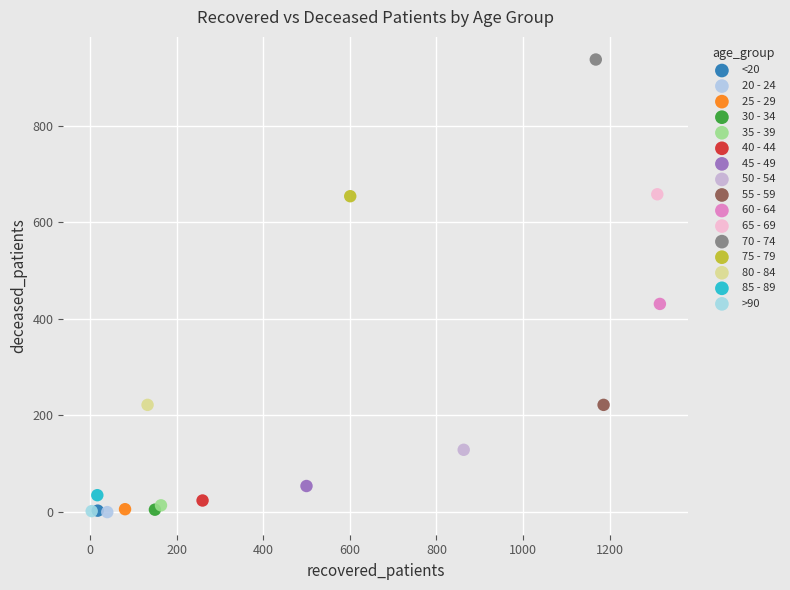

What are all the series names shown in the legend?

<20, 20 - 24, 25 - 29, 30 - 34, 35 - 39, 40 - 44, 45 - 49, 50 - 54, 55 - 59, 60 - 64, 65 - 69, 70 - 74, 75 - 79, 80 - 84, 85 - 89, >90